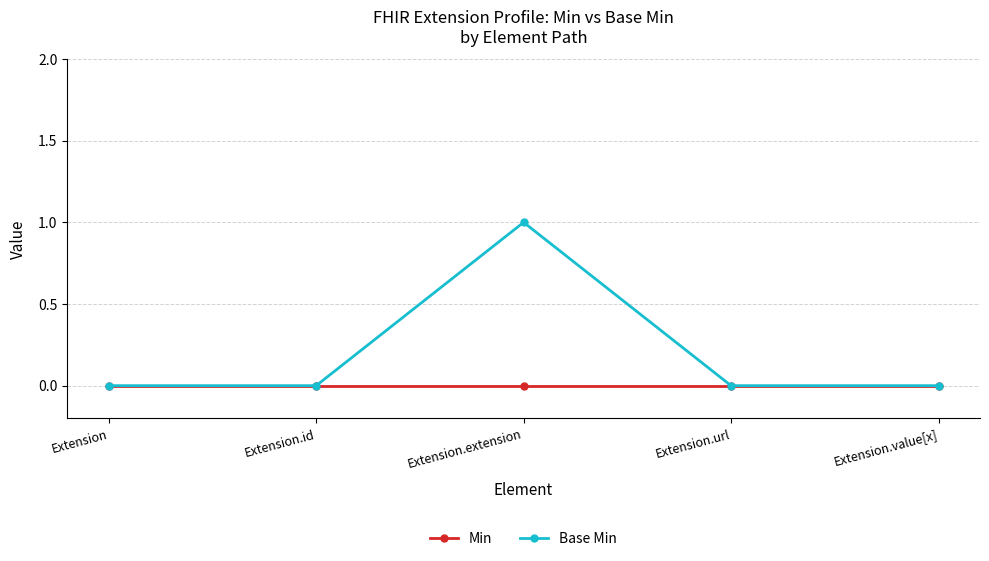

Which category has the highest value in the Base Min series?

Extension.extension